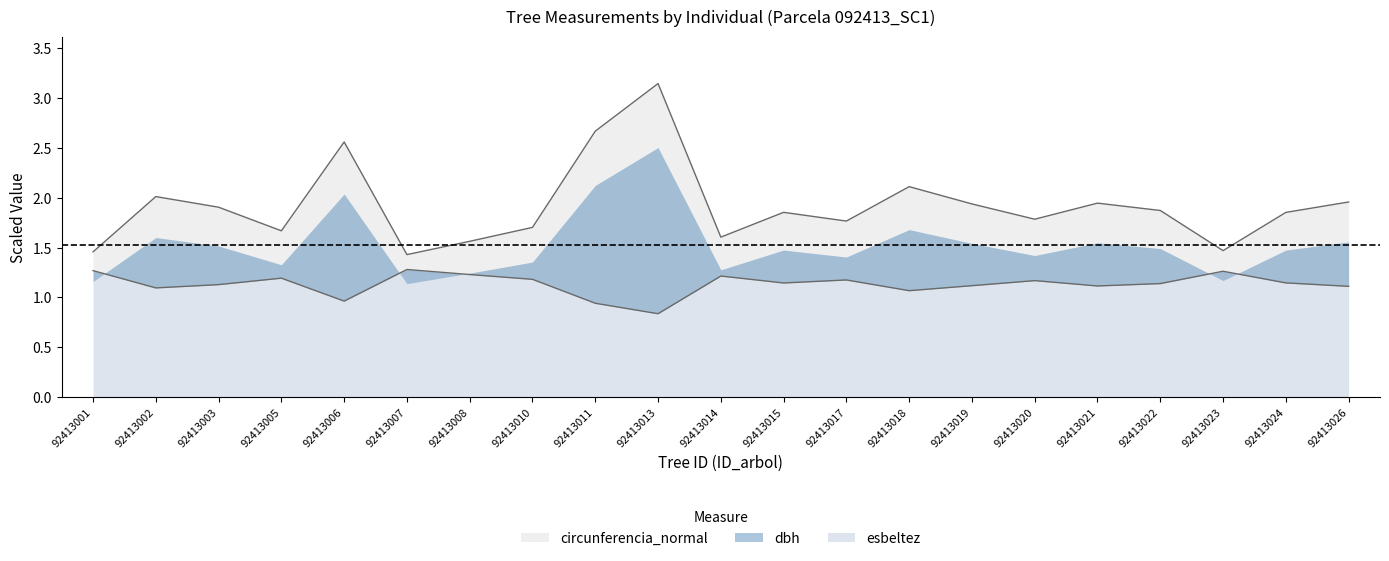

Does the chart display data point markers on the line(s)?

No